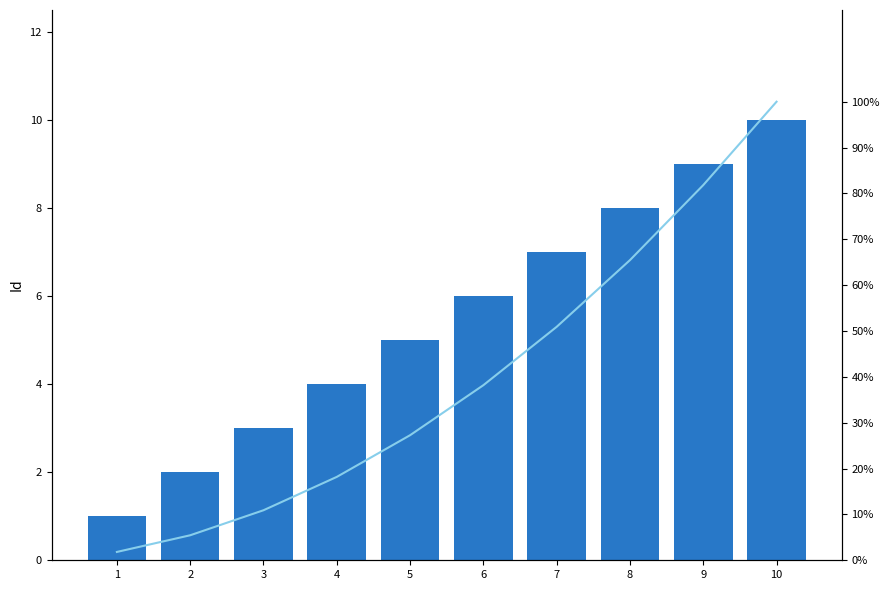

What is the average value of the Cumulative % series?

40.0